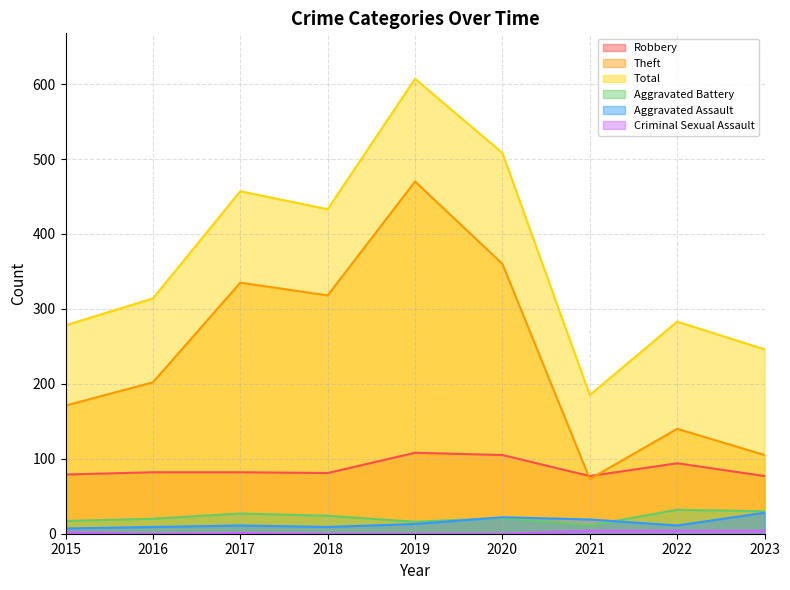

Is the value of Criminal Sexual Assault at 2017 greater than the value of Total at 2017?

No